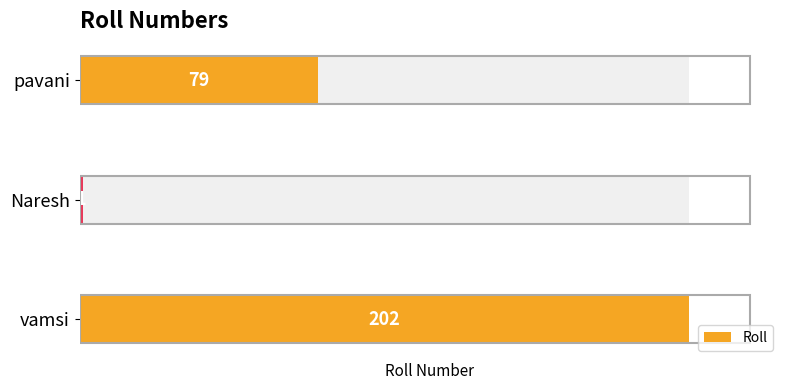

Approximately how many times larger is the value at vamsi compared to Naresh?

202.0